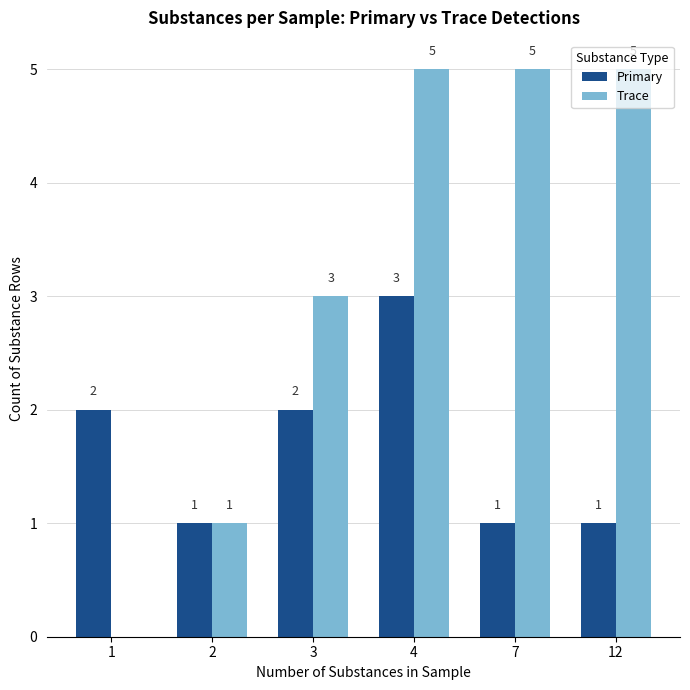

At which label does Primary reach its peak?

4